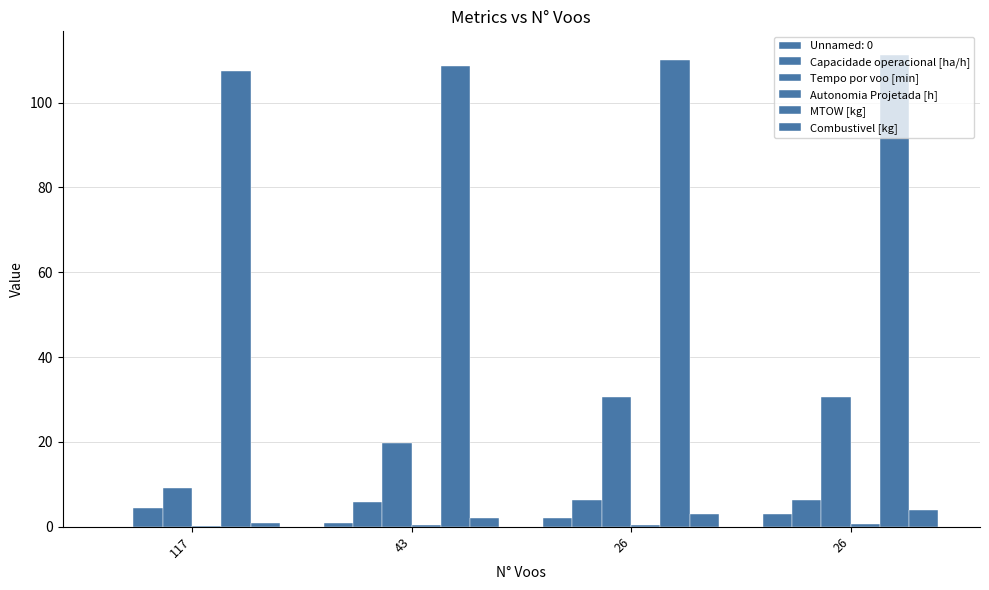

Count the Capacidade operacional [ha/h] values in the range 5 to 6.

1